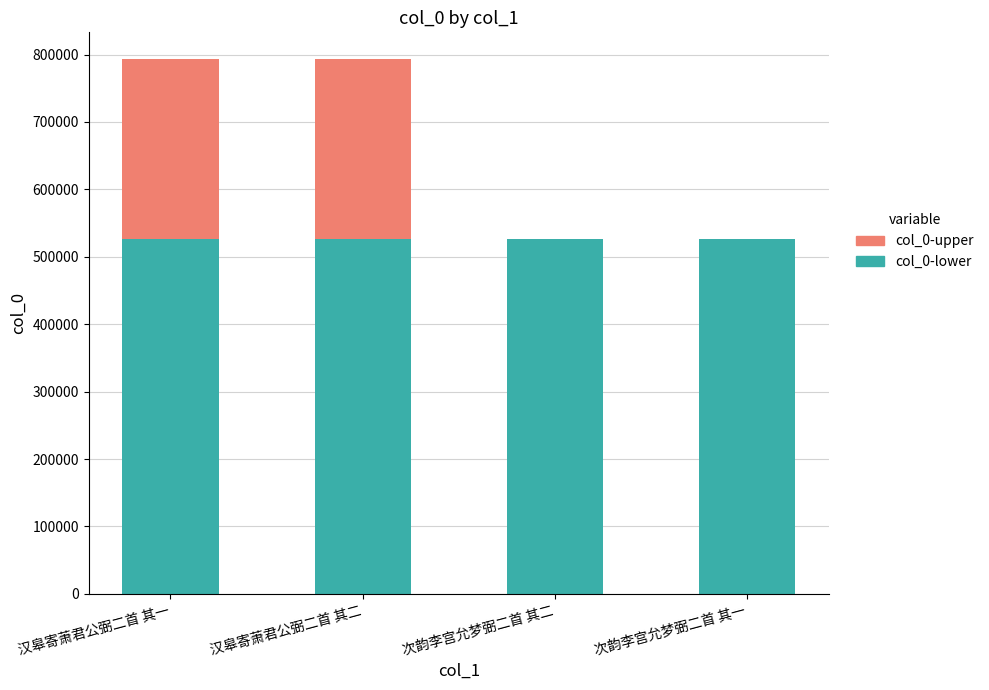

True or false: col_0-lower has a value of 293840 at 次韵李宫允梦弼二首 其二.

False